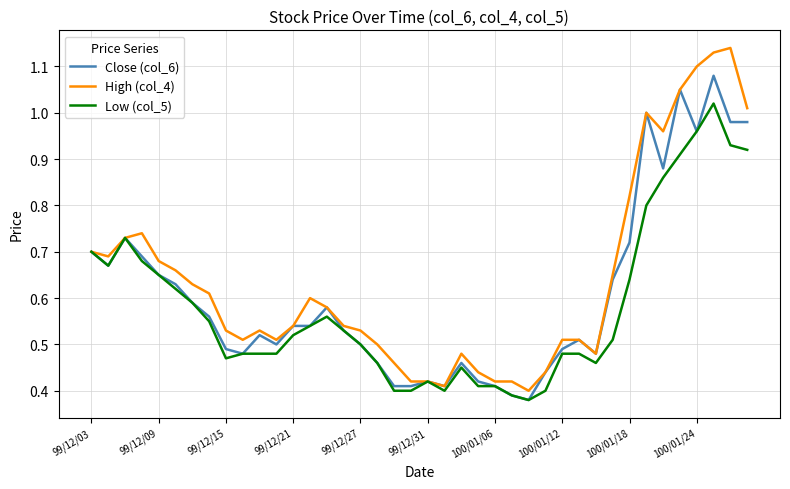

Which series has the widest spread of values?

High (col_4)